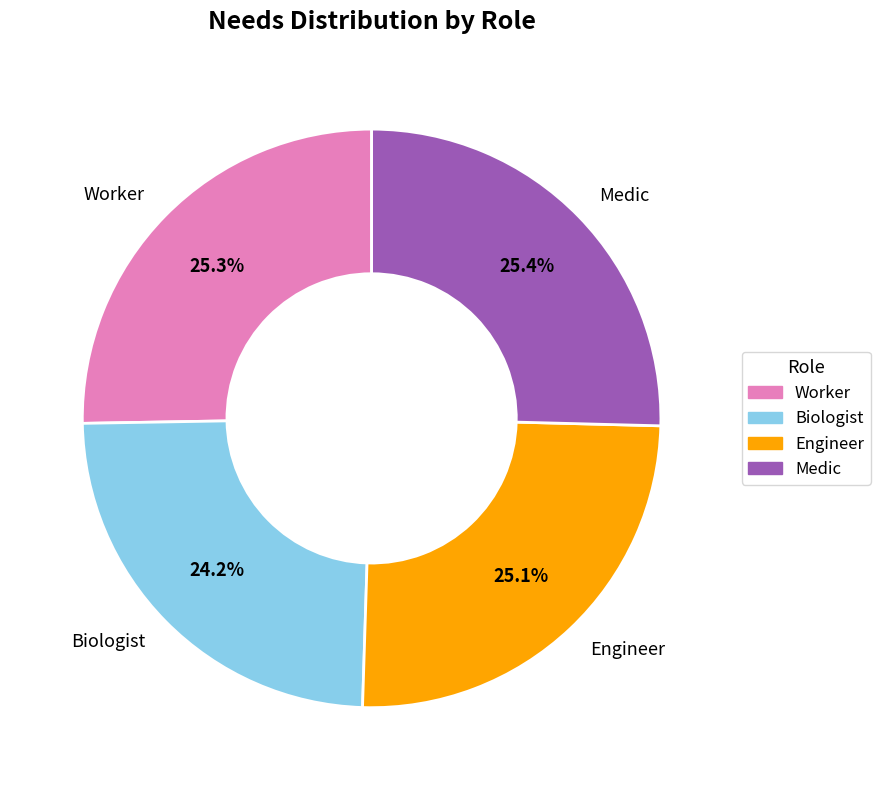

To the nearest percent, what is the average slice percentage?

25%